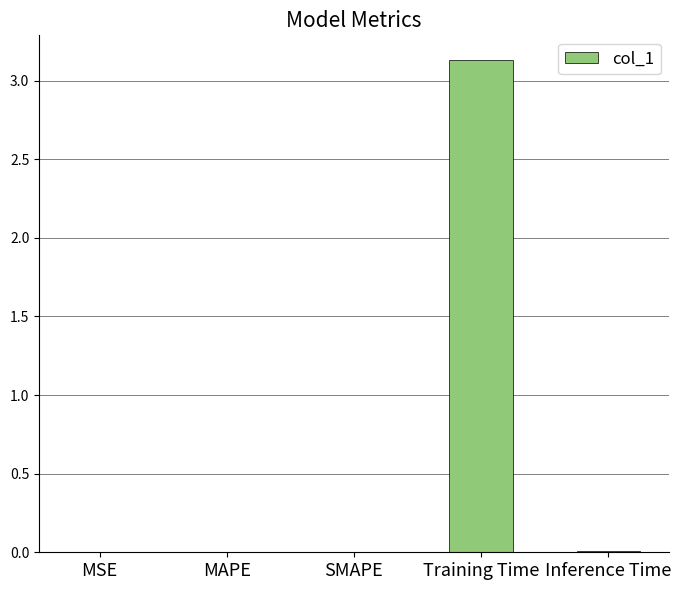

Does the chart contain stacked bars?

No